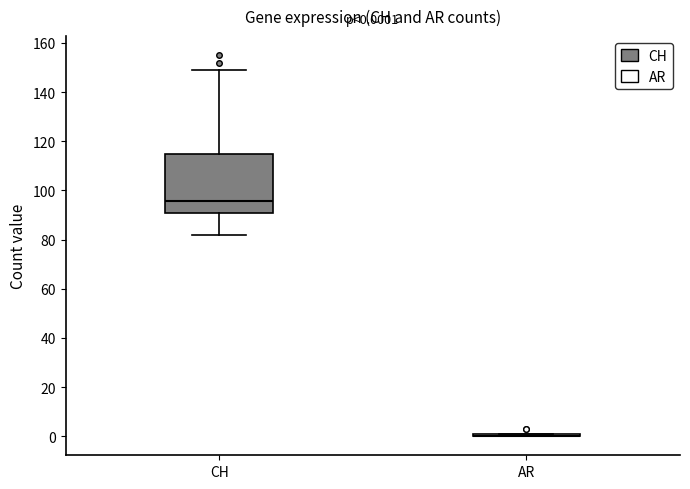

Comparing the boxes themselves (not the whiskers), which one is the tallest?

CH